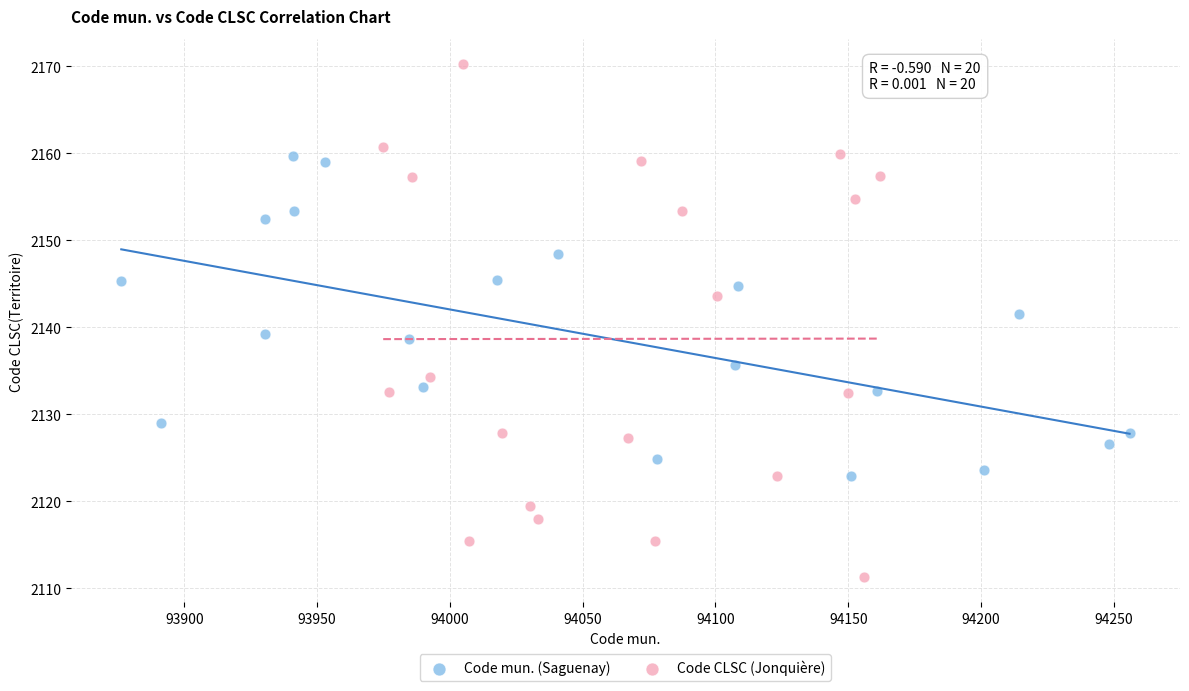

What are all the series names shown in the legend?

Code mun. (Saguenay), Code CLSC (Jonquière)